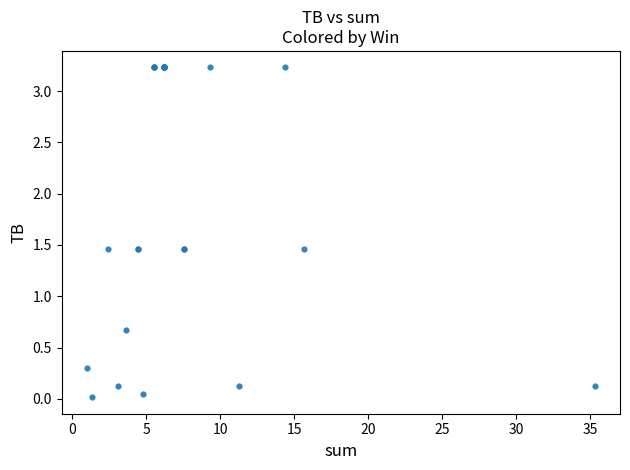

What Y value in the scatter plot is closest to 1?

0.7